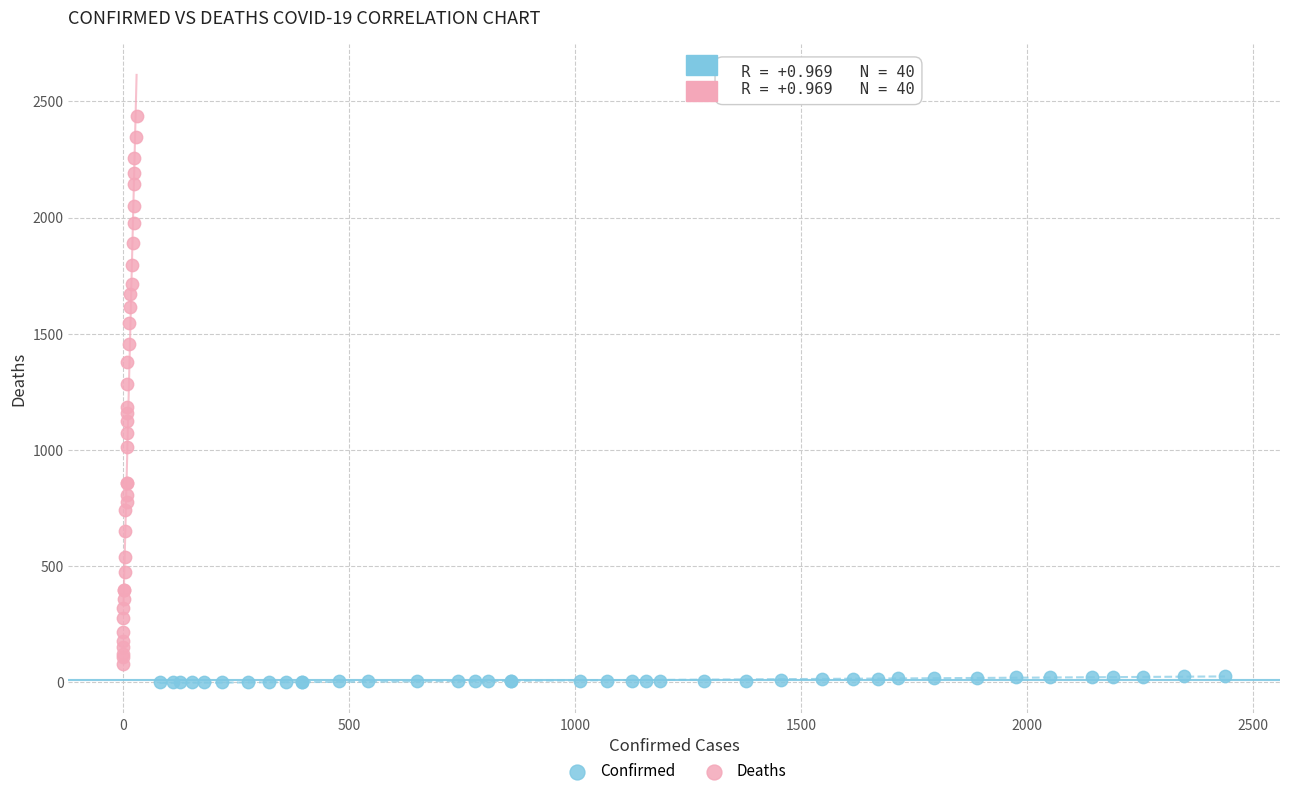

What are all the series names shown in the legend?

Confirmed, Deaths